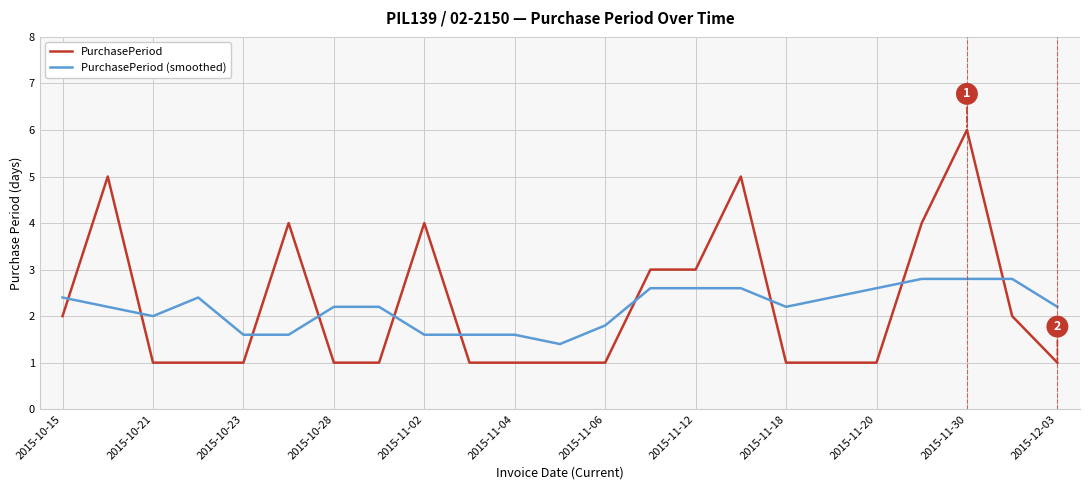

What is the maximum value for PurchasePeriod (smoothed)?

2.8